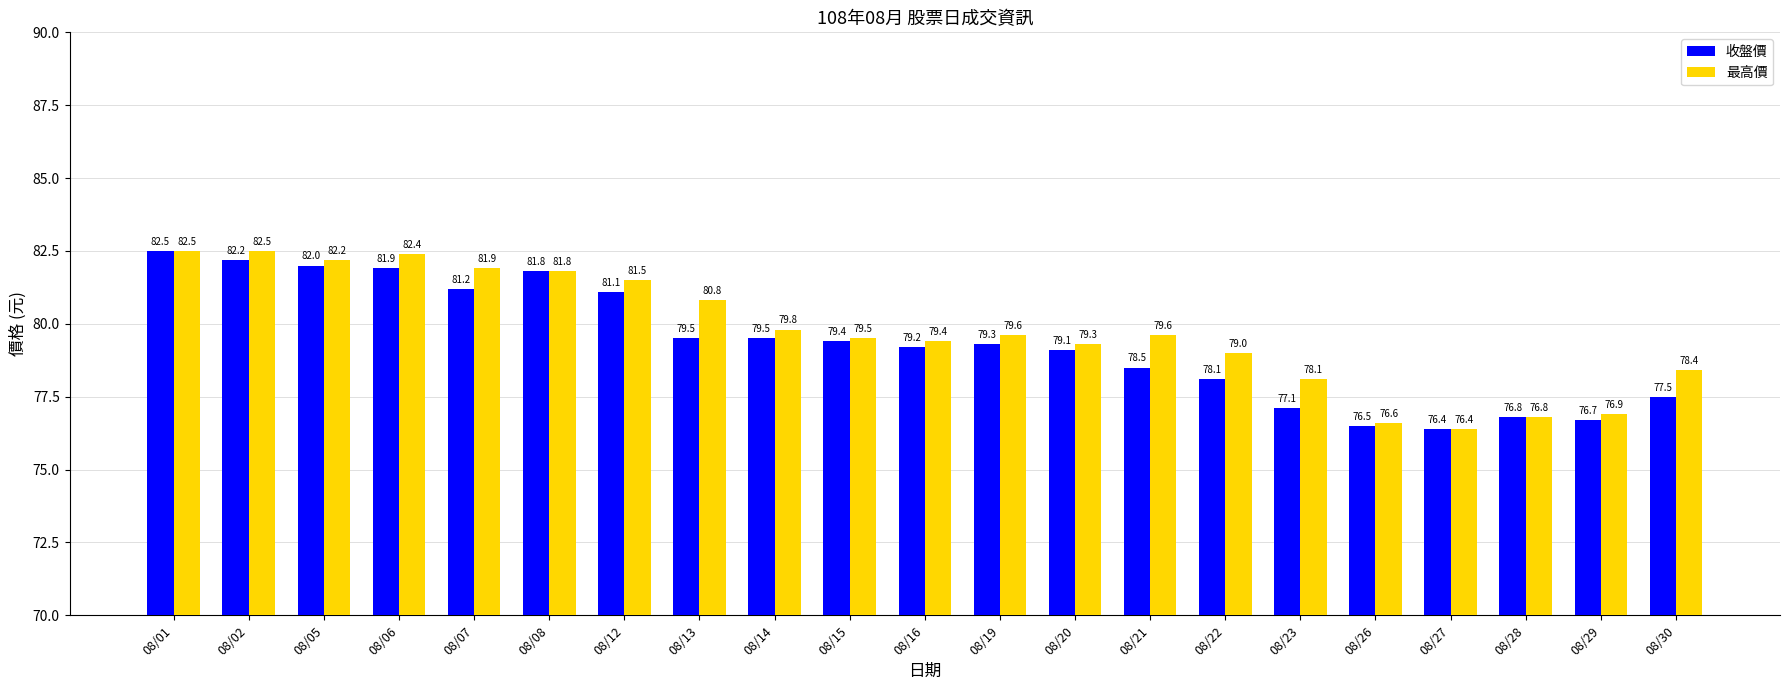

How many data points in 最高價 are less than 79?

6